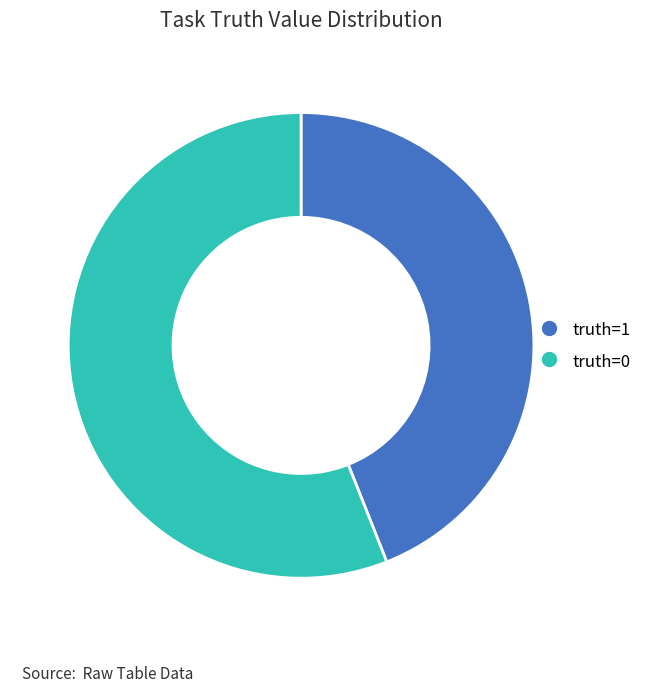

Is there any slice that represents more than half of the pie?

Yes